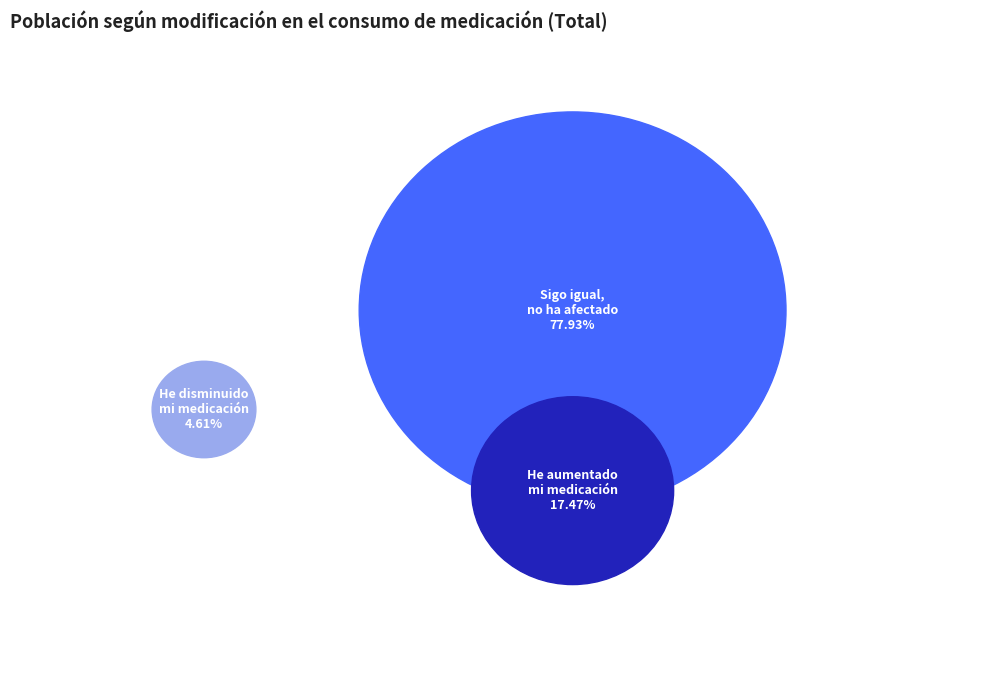

Is there any slice that represents more than half of the pie?

Yes